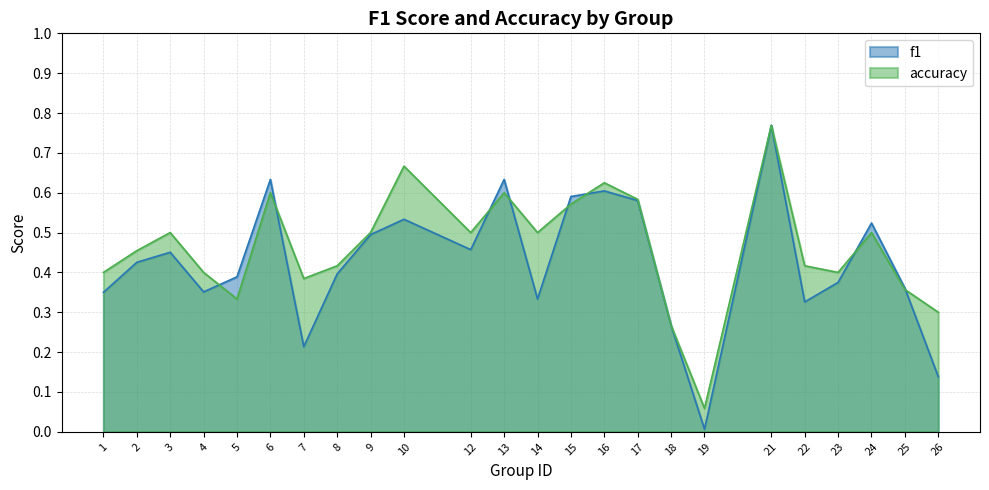

Where is the first local maximum for f1?

3